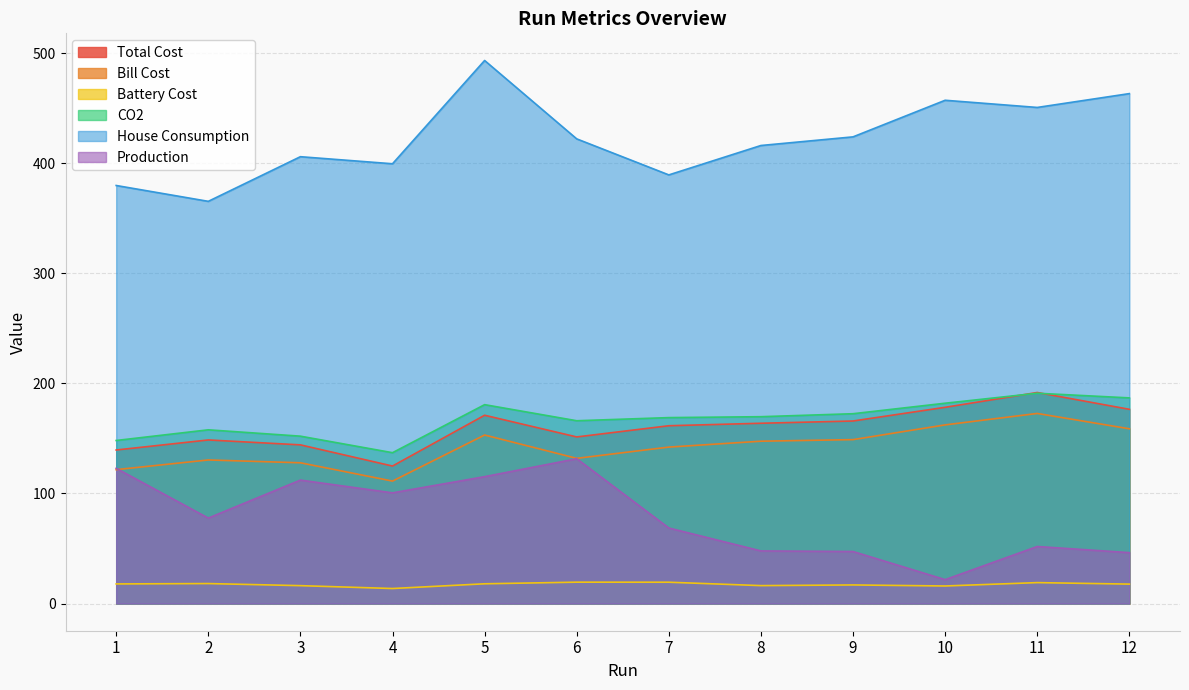

List the series in order of their peak value, highest first.

House Consumption, Total Cost, CO2, Bill Cost, Production, Battery Cost